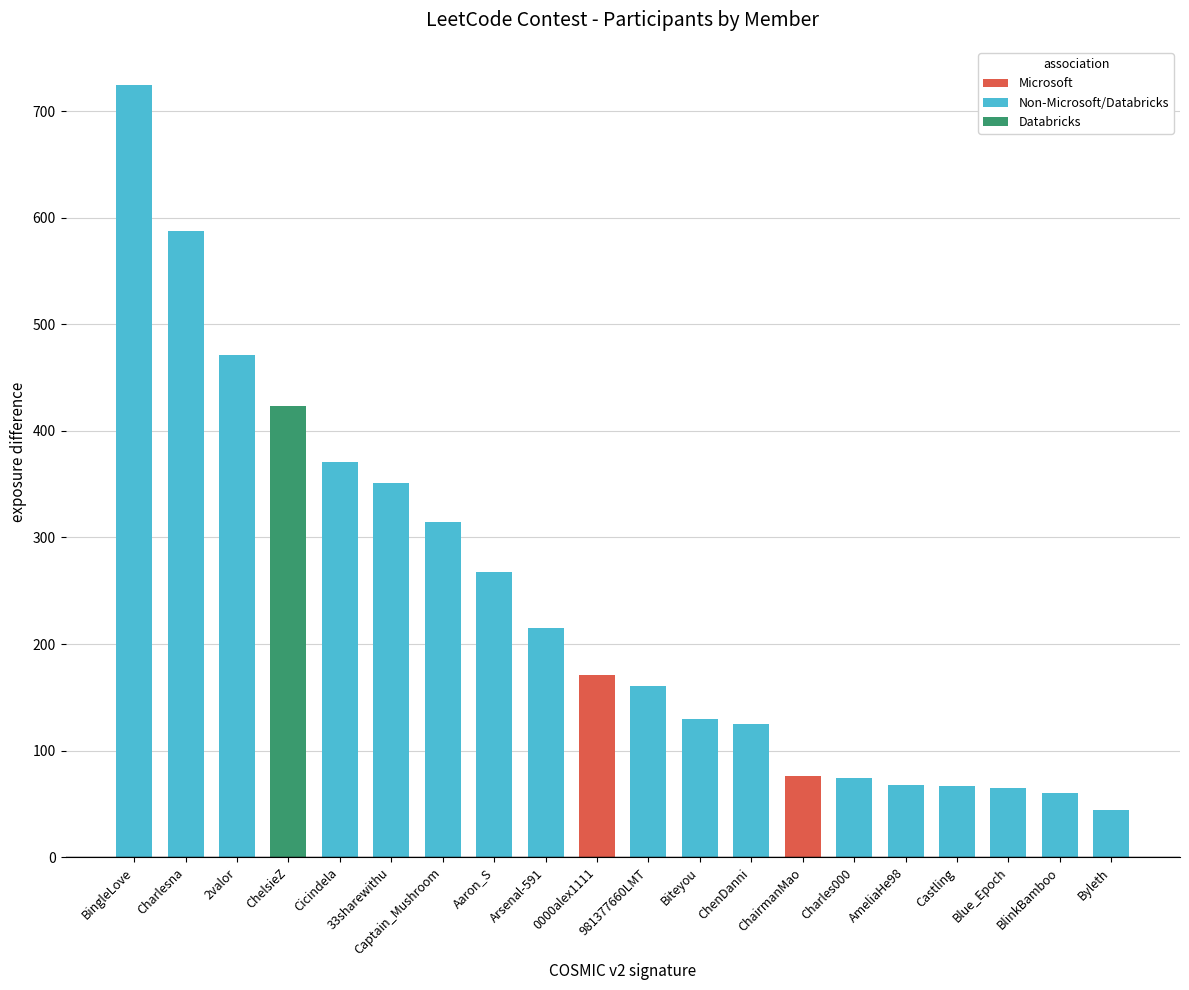

What is the difference between the maximum and minimum values?

680